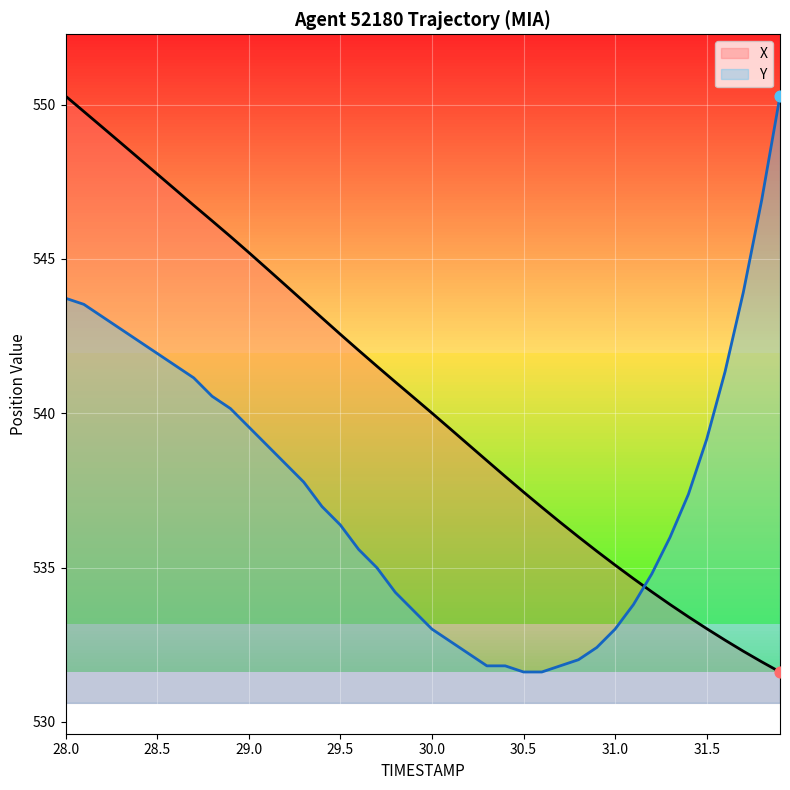

At how many categories does at least one series exceed 543?

18